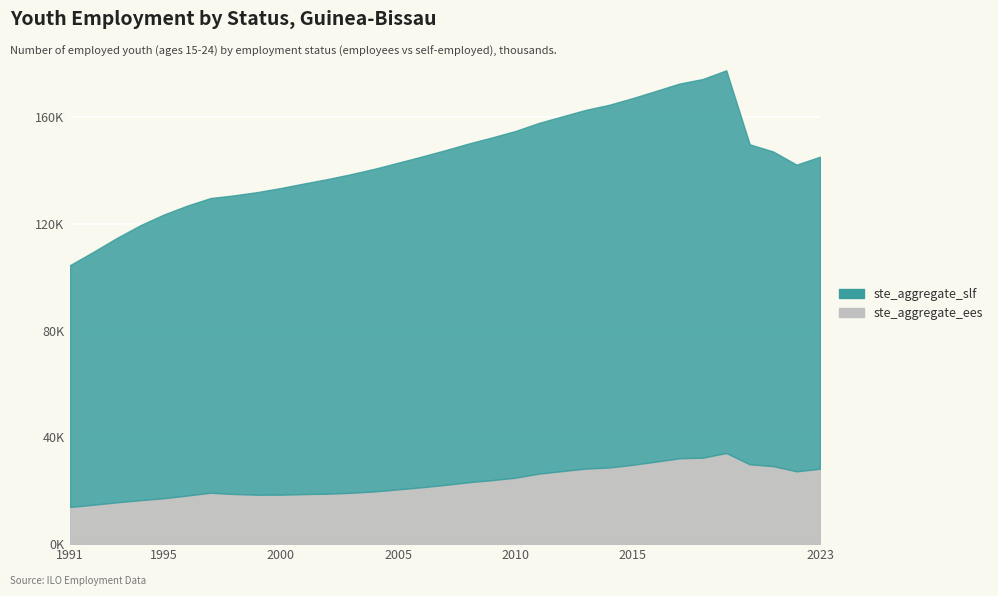

What is the minimum value for ste_aggregate_slf?

90.7